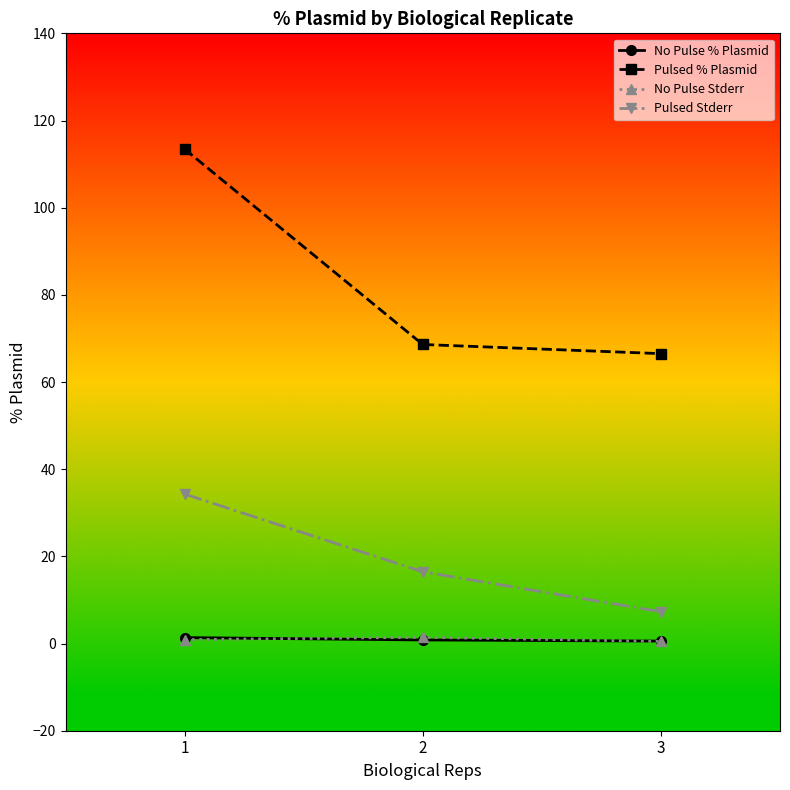

Is the value of No Pulse Stderr at 2 greater than the value of Pulsed % Plasmid at 3?

No